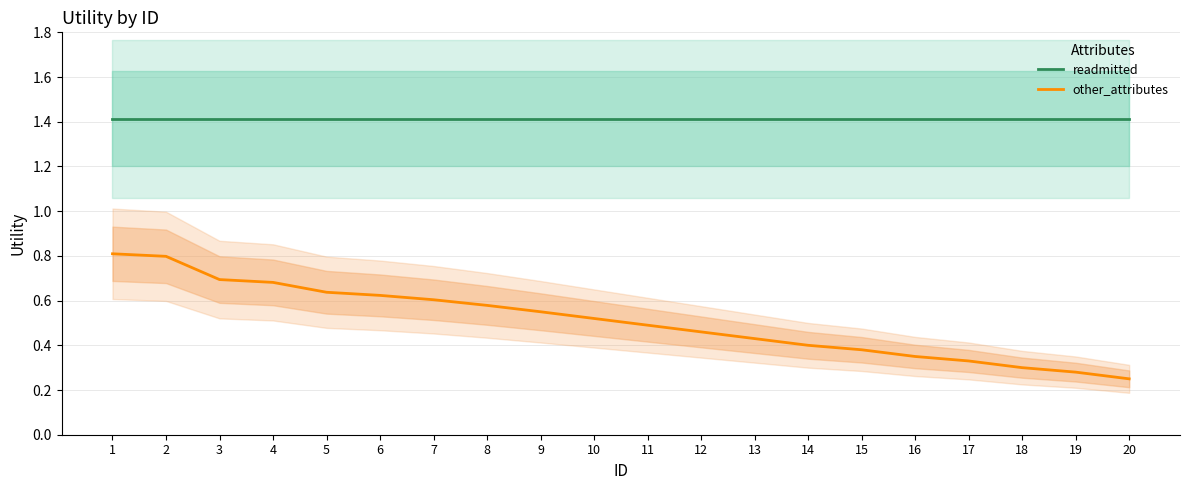

What is the difference between the second highest and second lowest values in the other_attributes series?

0.5